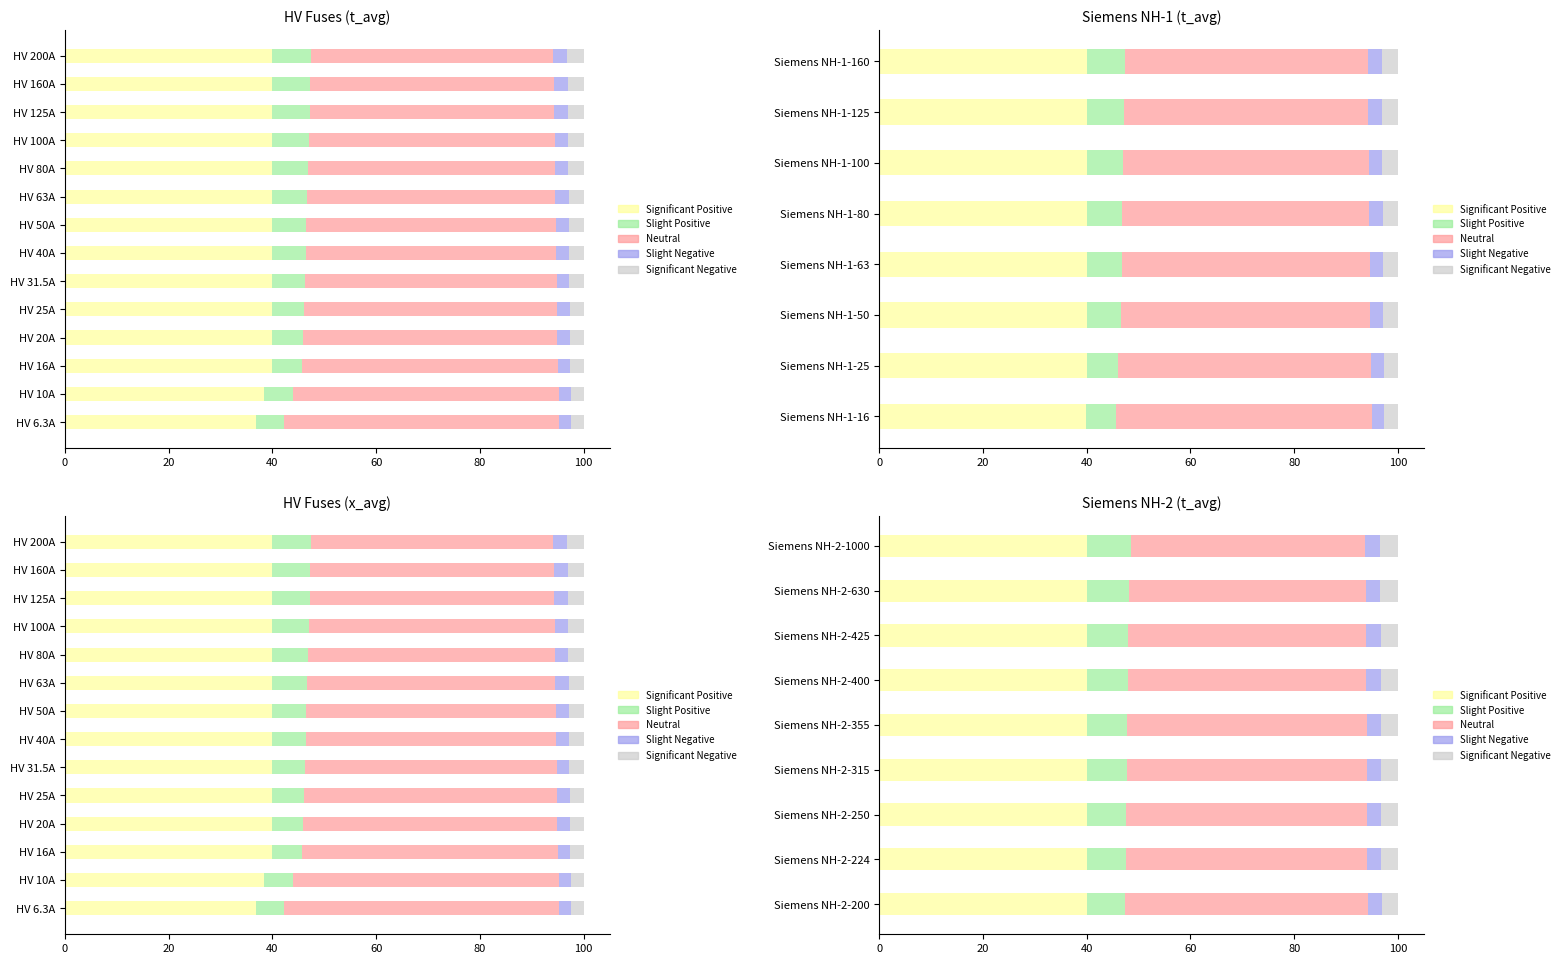

The value of Significant Positive at 7 is 40.0. True or false?

True